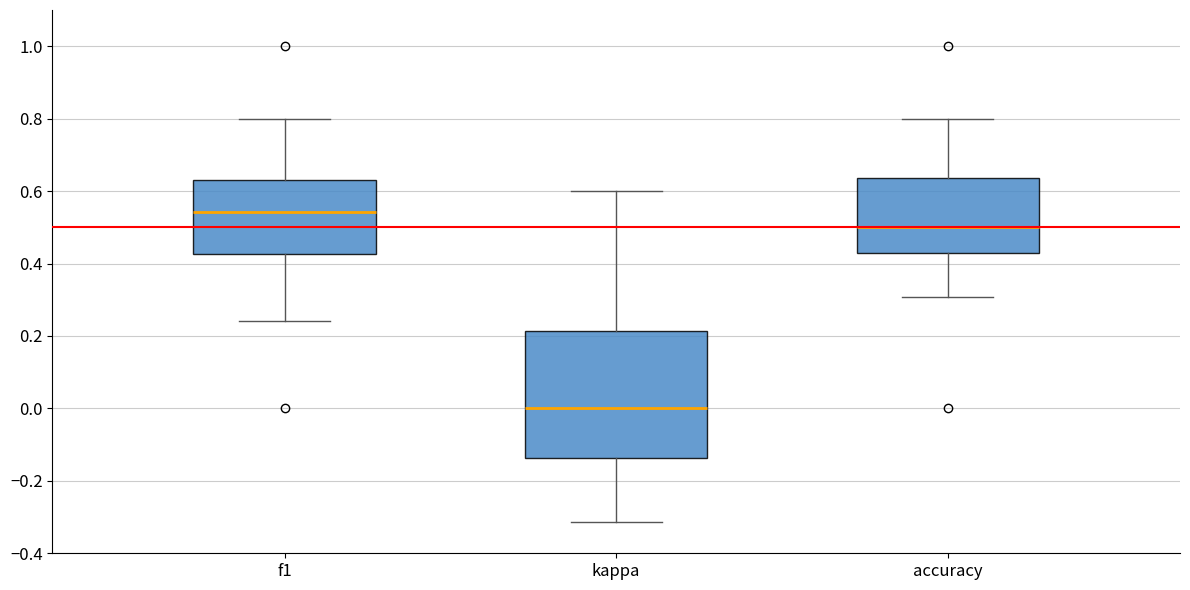

Reading left to right, transcribe this box plot: for each box, give where its median line is, the range the box spans, and where its two whiskers end, as read against the y-axis. The values are not printed on the chart, so give them approximately, as read against the axis.

f1: median 0.54, box 0.42 to 0.64, whiskers 0.24 to 0.80
kappa: median 0.00, box -0.14 to 0.22, whiskers -0.32 to 0.60
accuracy: median 0.50, box 0.42 to 0.64, whiskers 0.30 to 0.80